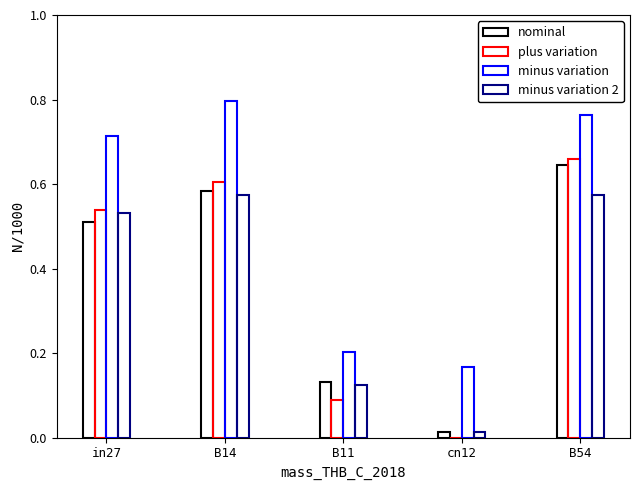

Are the bars grouped side by side (vs. stacked)?

Yes